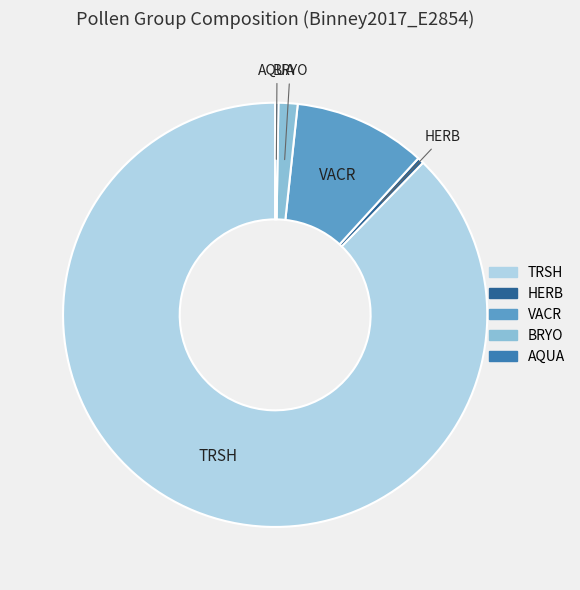

Between HERB and TRSH, which is larger?

TRSH